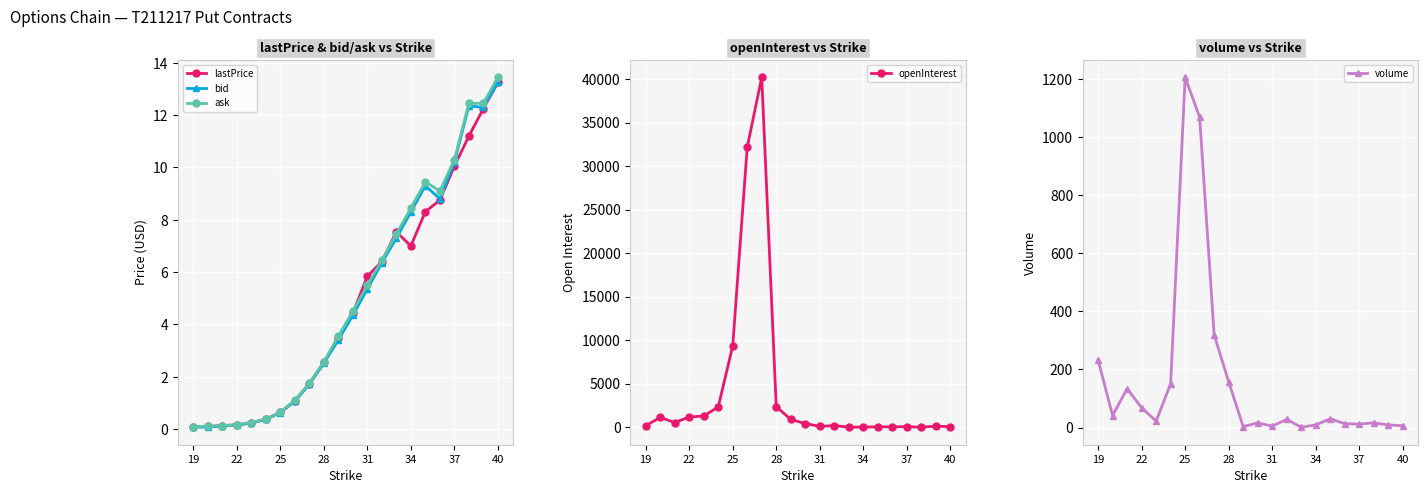

What is the maximum value for openInterest?

40205